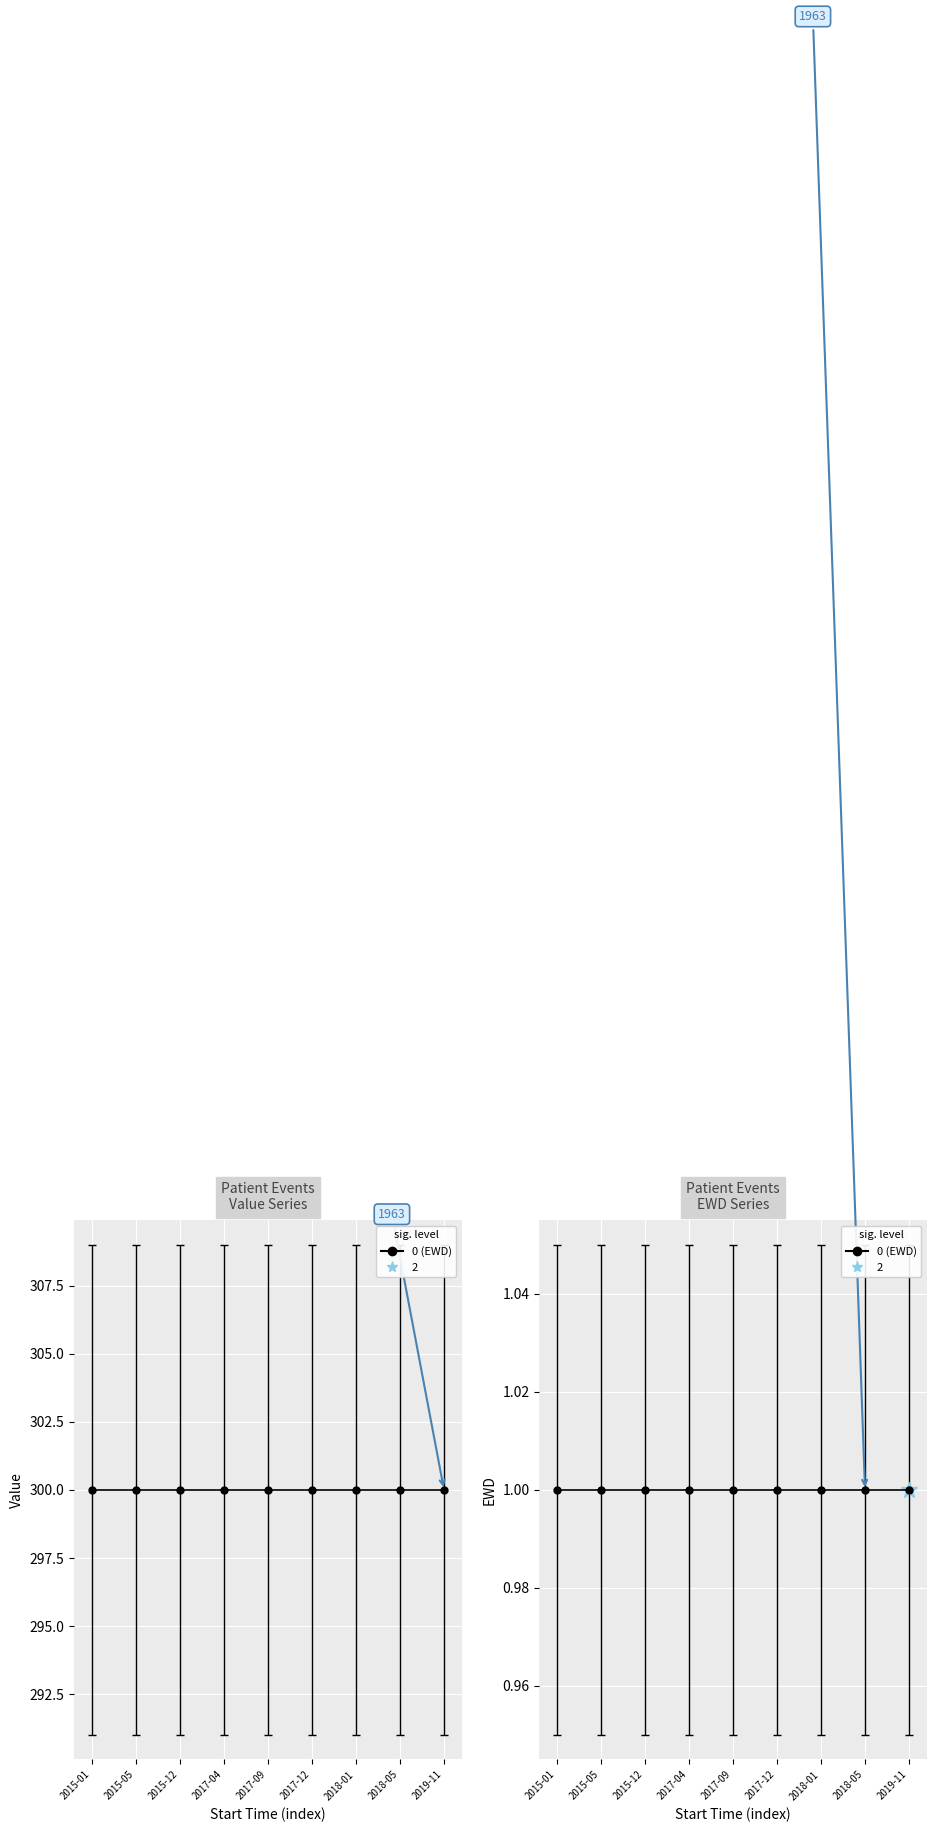

At how many categories does at least one series exceed 188?

9